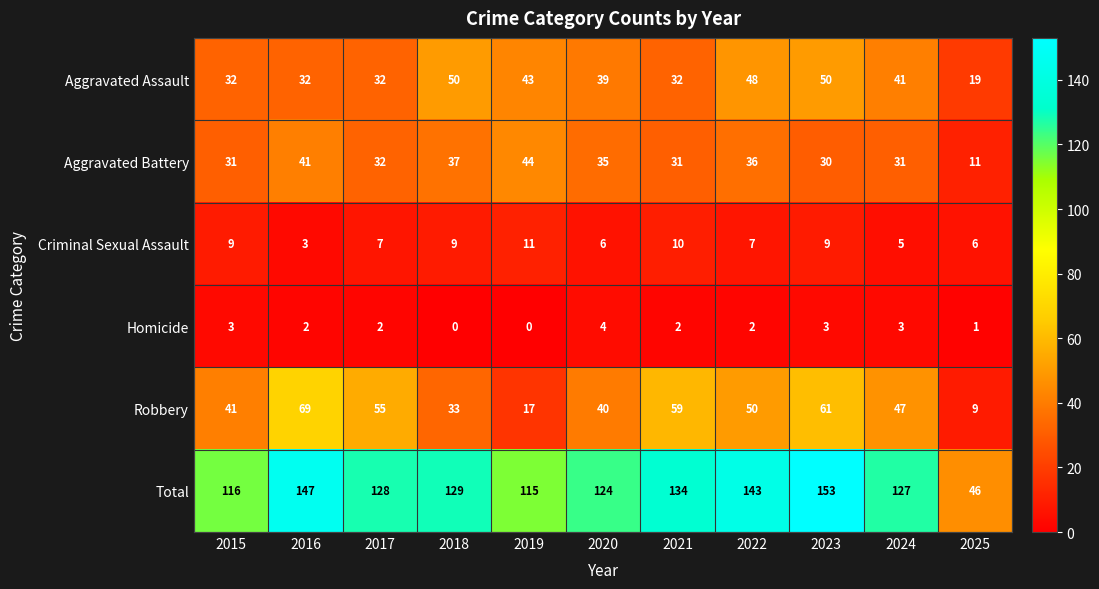

List the series in order of their peak value, lowest first.

Homicide, Criminal Sexual Assault, Aggravated Battery, Aggravated Assault, Robbery, Total